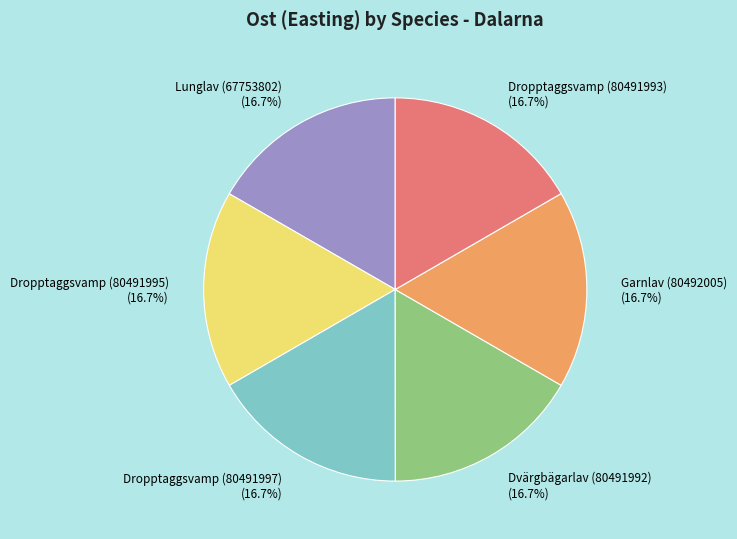

How much of the chart is everything except Dropptaggsvamp (80491997) (16.7%)?

83.3%